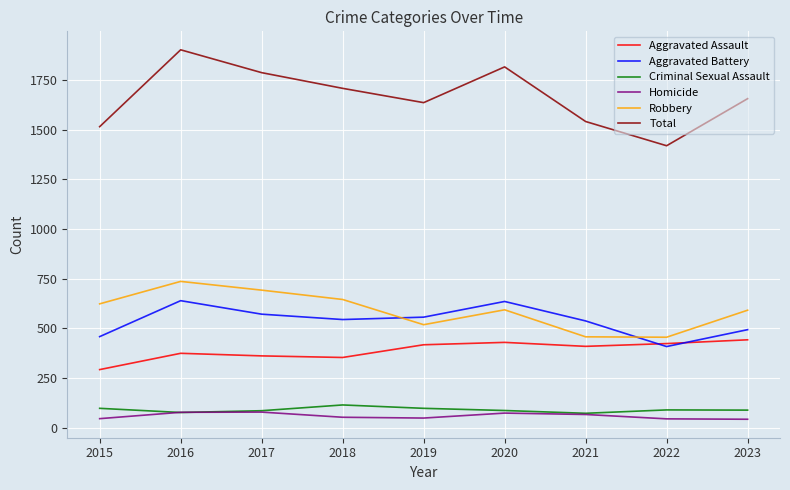

Which series has the largest total across all categories?

Total